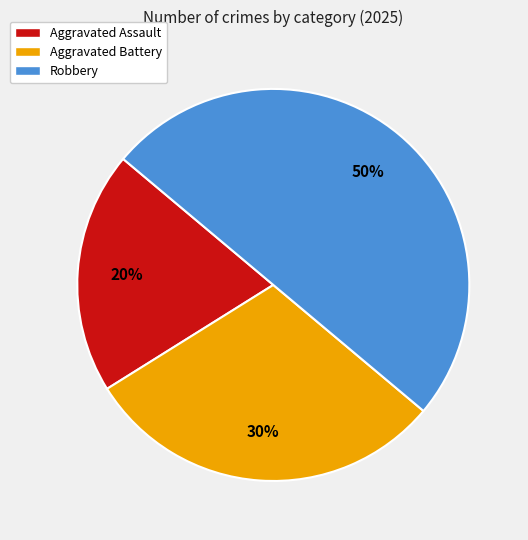

Approximately how many times larger is the value at Aggravated Battery compared to Robbery?

0.6